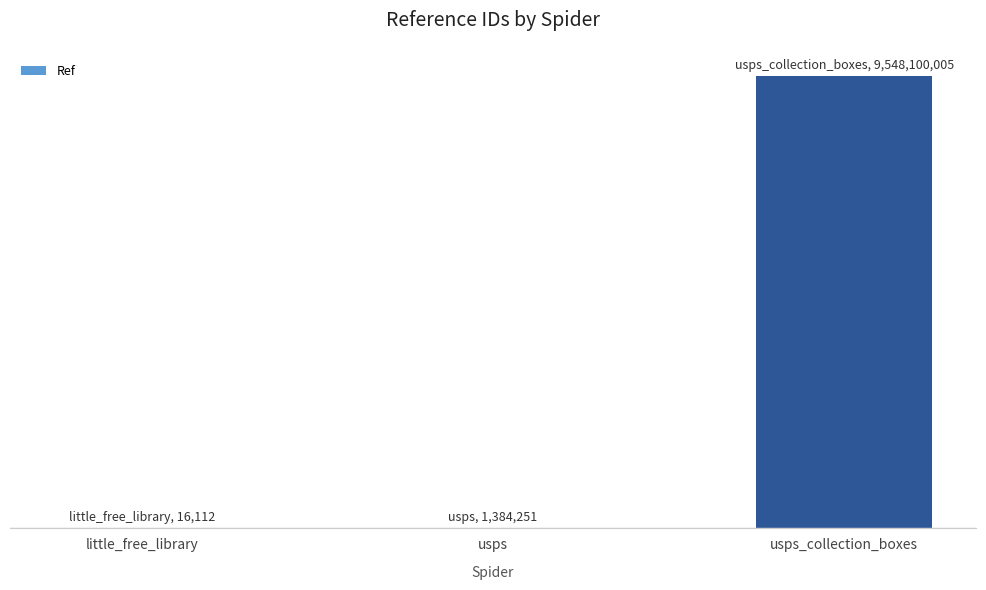

Is it true that the value at usps_collection_boxes is 9548100005?

True